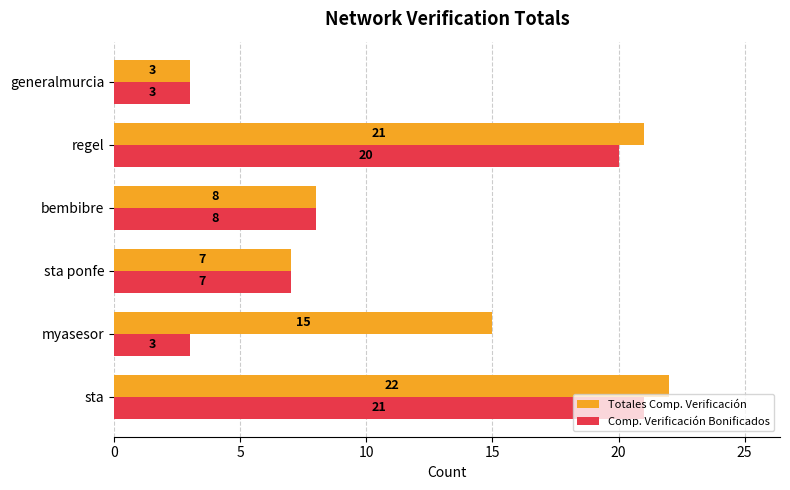

What is the smallest value displayed?

3